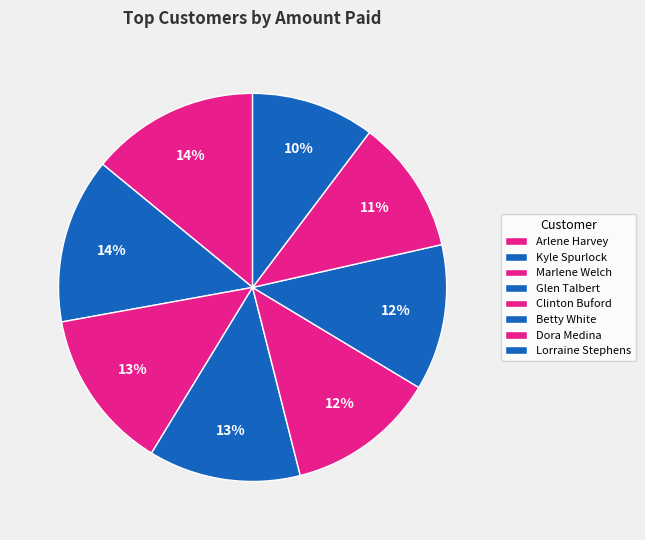

Is the sum of Lorraine Stephens and Dora Medina greater than half?

No